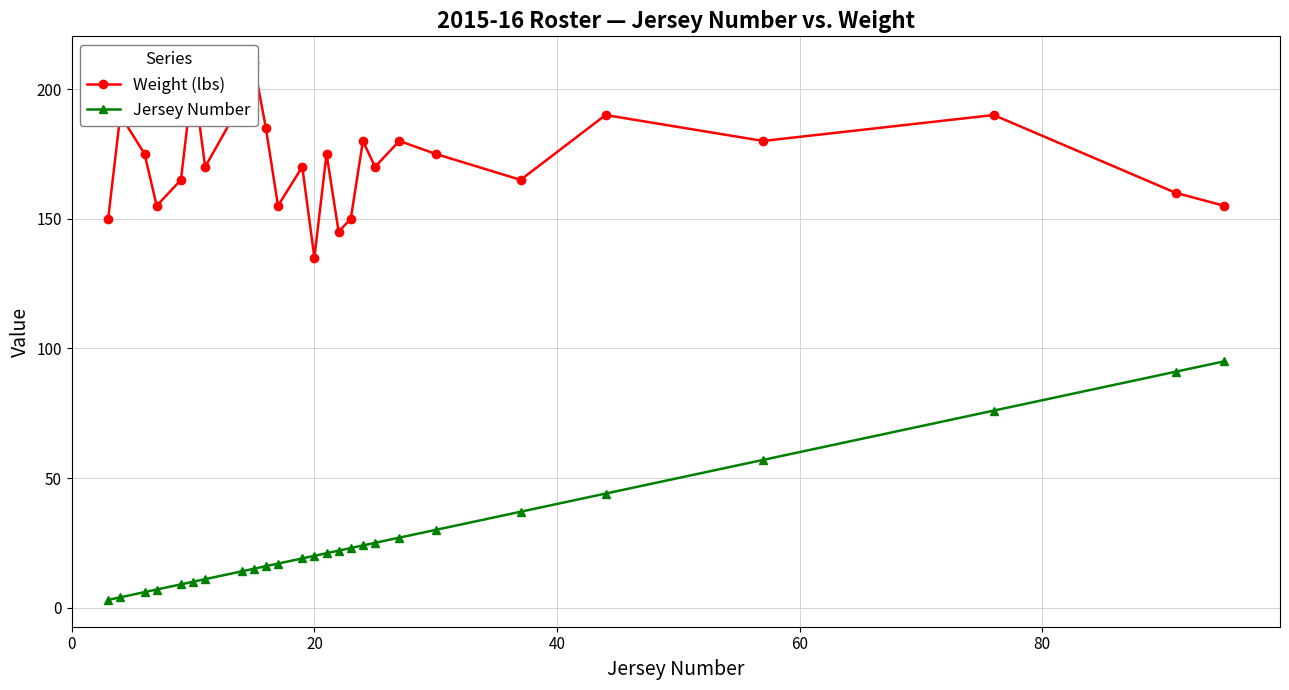

Rank the series by their average value, from lowest to highest.

Jersey Number, Weight (lbs)